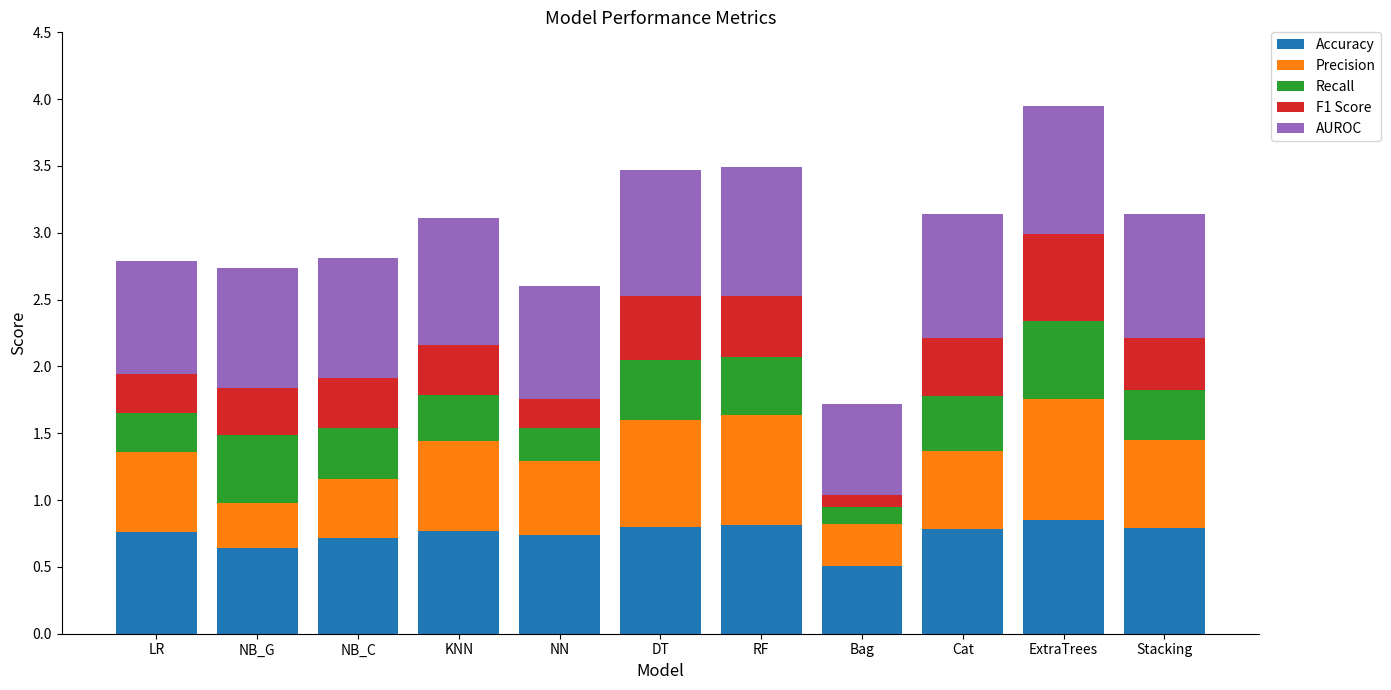

How many bars are there in total?

11